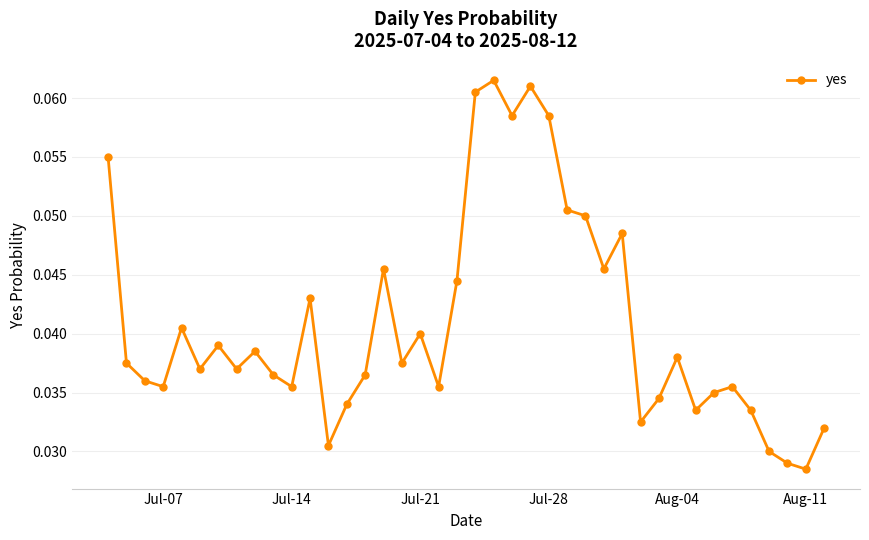

True or false: there are more than 0 points higher than both neighbors.

True